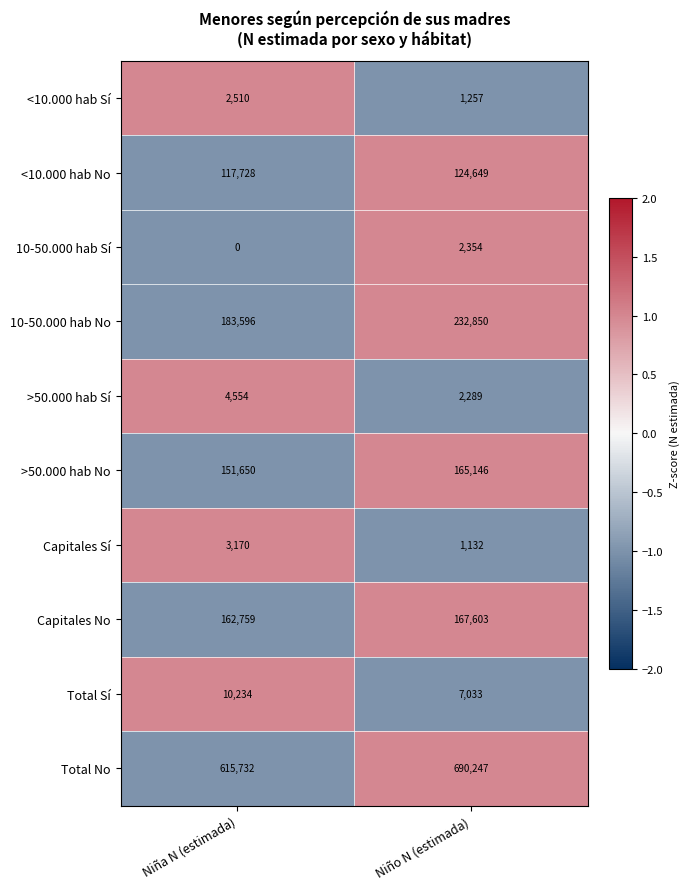

What is the difference between the maximum and minimum values in the >50.000 hab Sí series?

2265